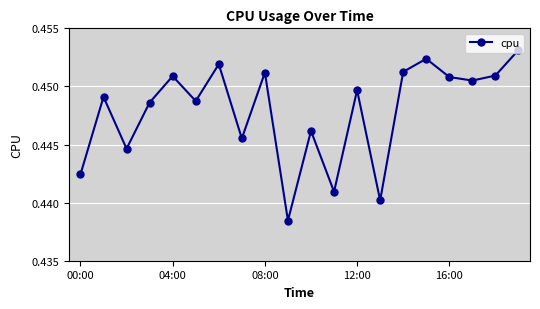

How many points are lower than both their immediate neighbors (excluding endpoints)?

7